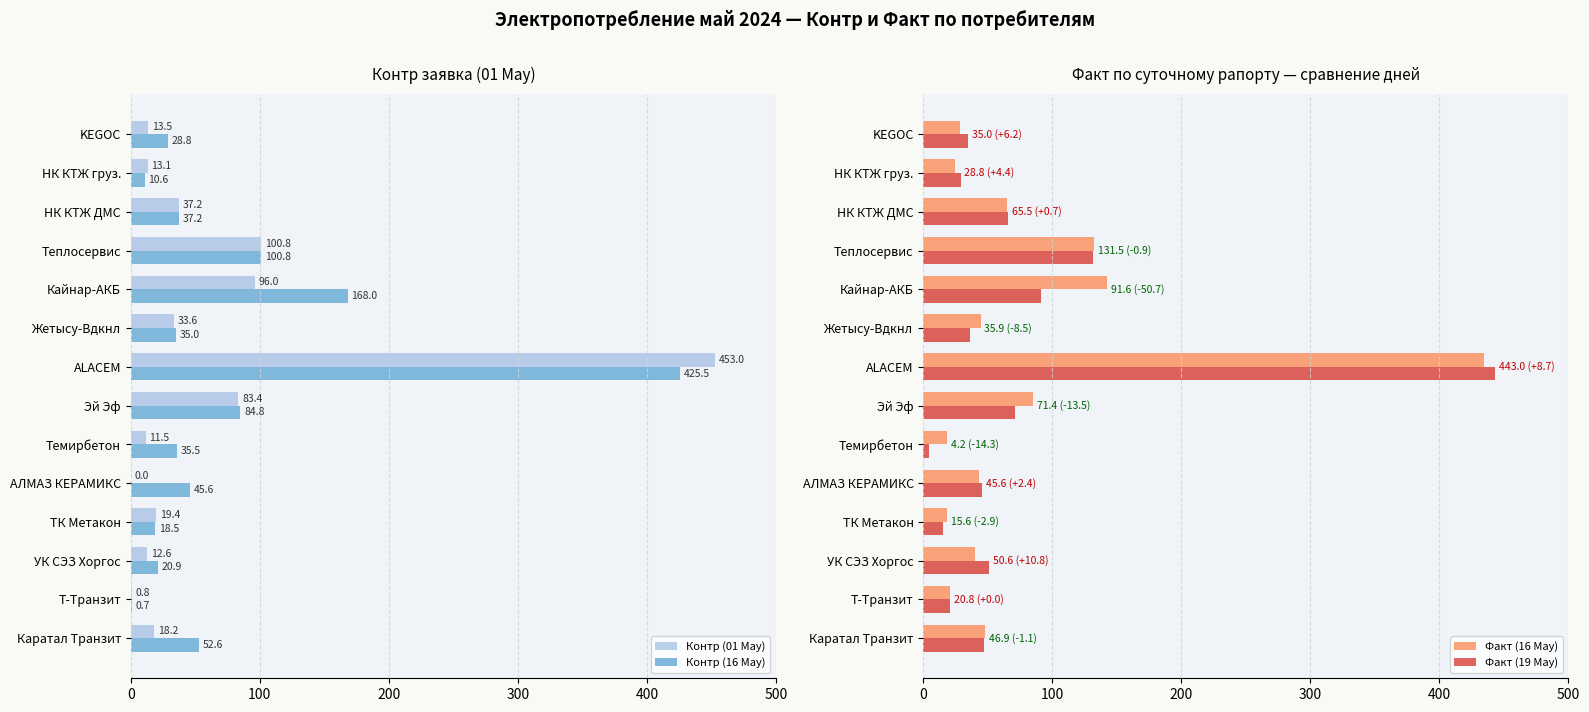

How many bars are there in total?

56